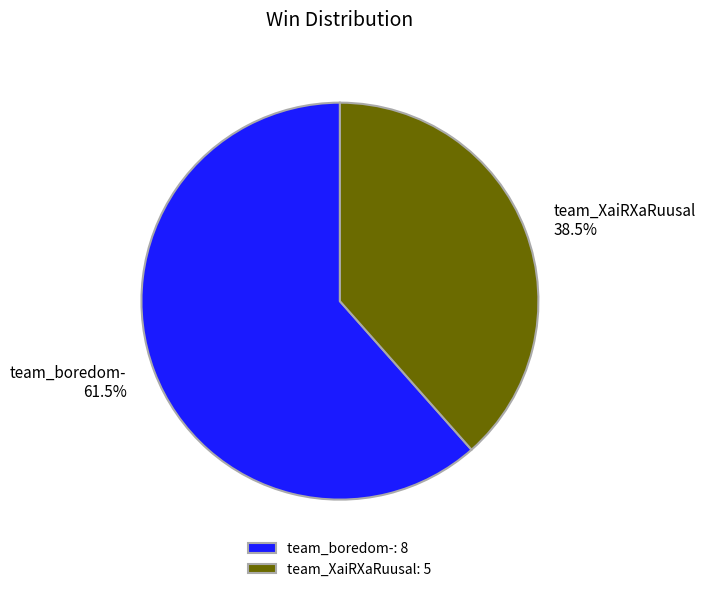

Between team_XaiRXaRuusal and team_boredom-, which is larger?

team_boredom-